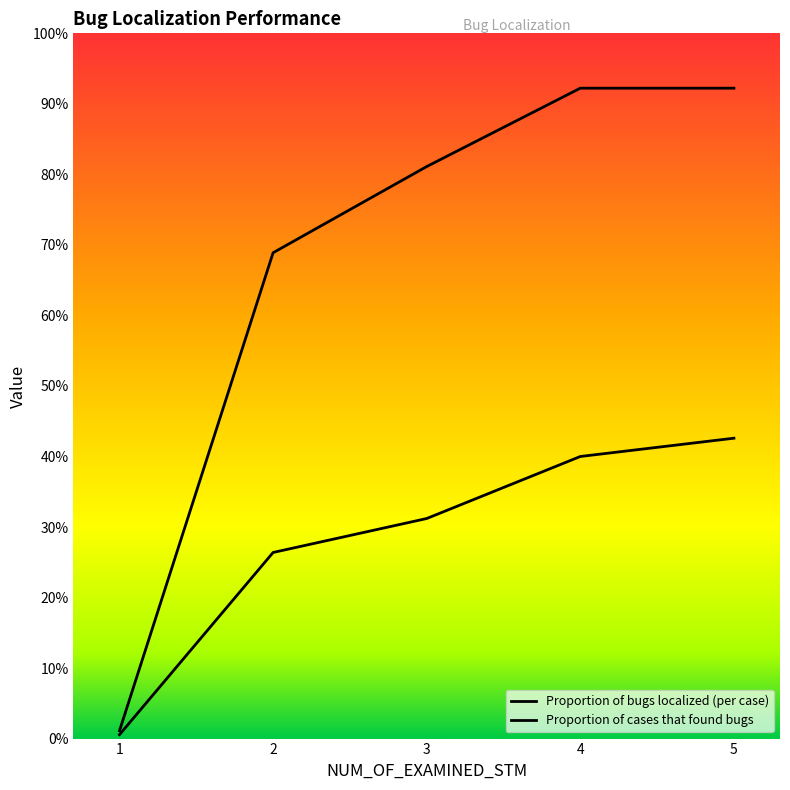

Rank the series by their average value, from highest to lowest.

Proportion of cases that found bugs, Proportion of bugs localized (per case)